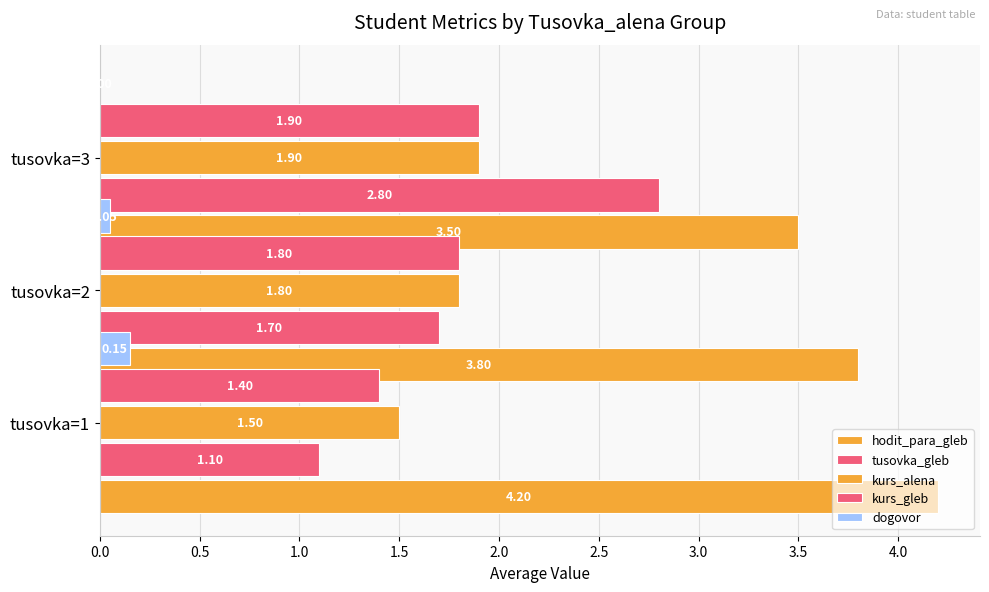

What is the difference between the highest and lowest values at 0.5?

3.8